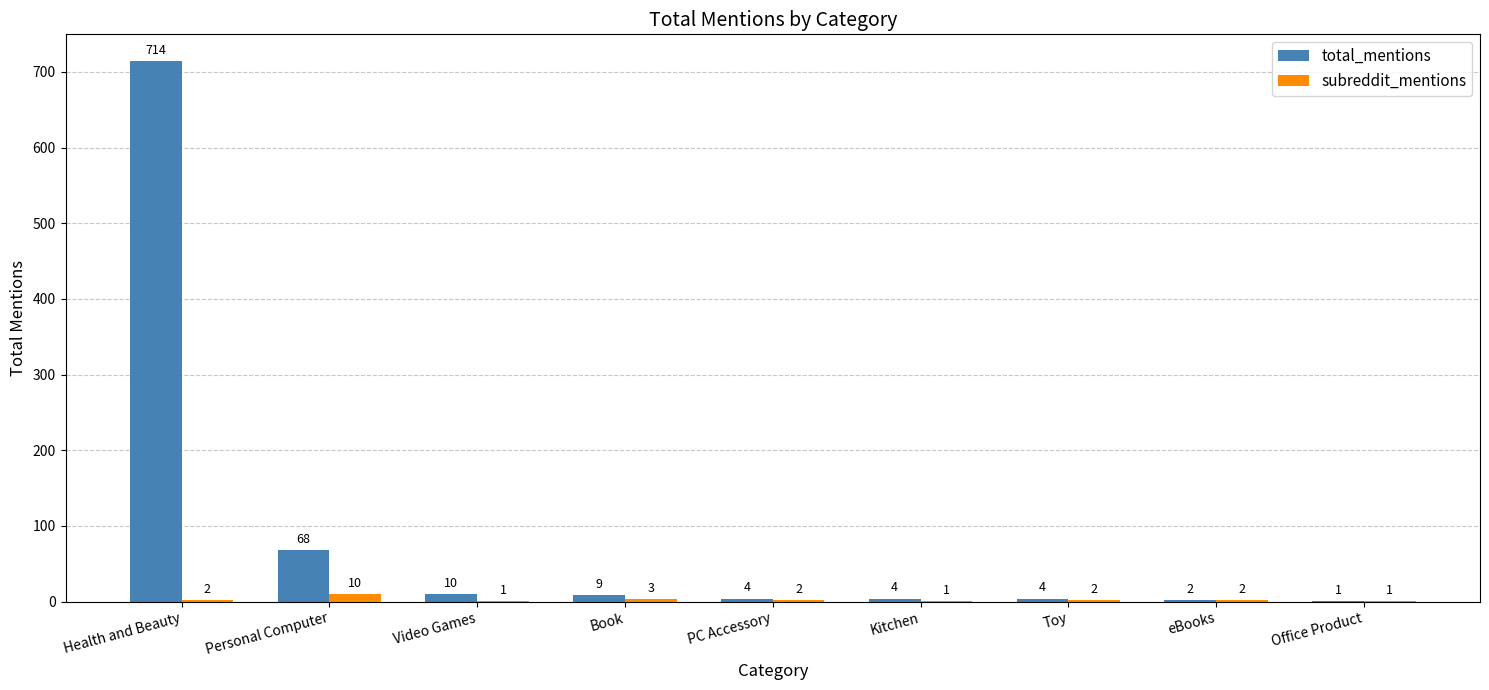

True or false: total_mentions has a value of 4 at Toy.

True